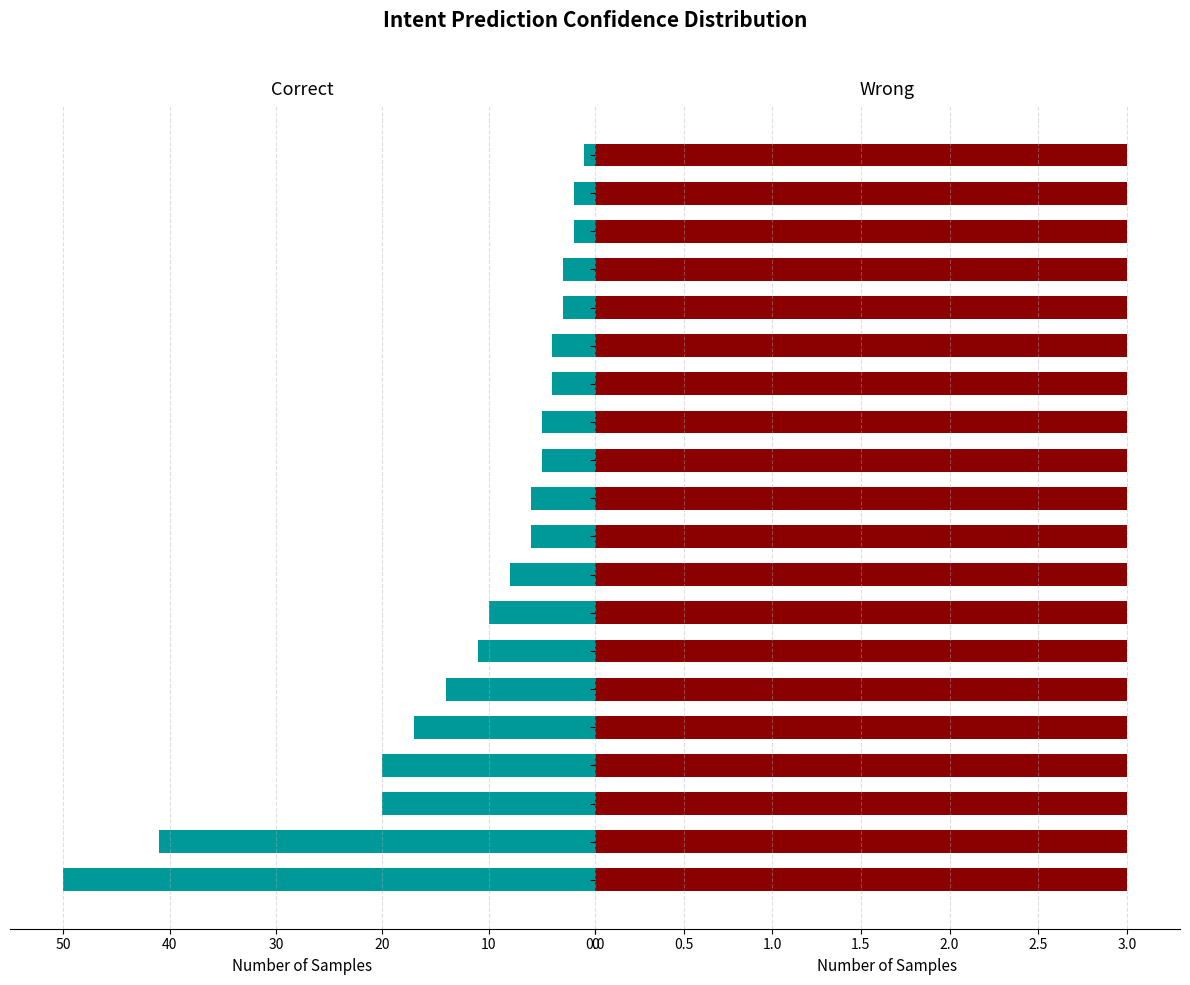

What are all the series names shown in the legend?

Correct, Wrong